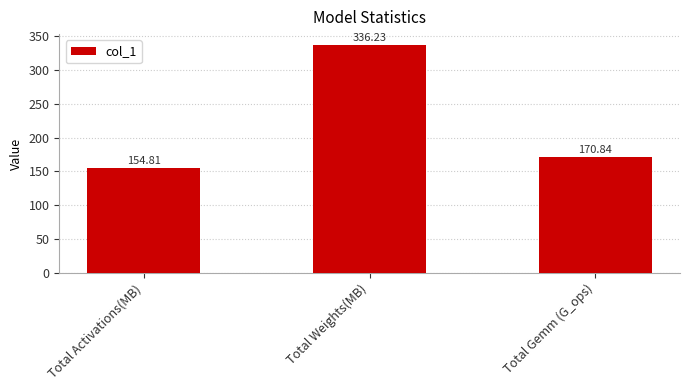

Reading left to right, extract all data points from this chart.

154.8	336.2	170.8